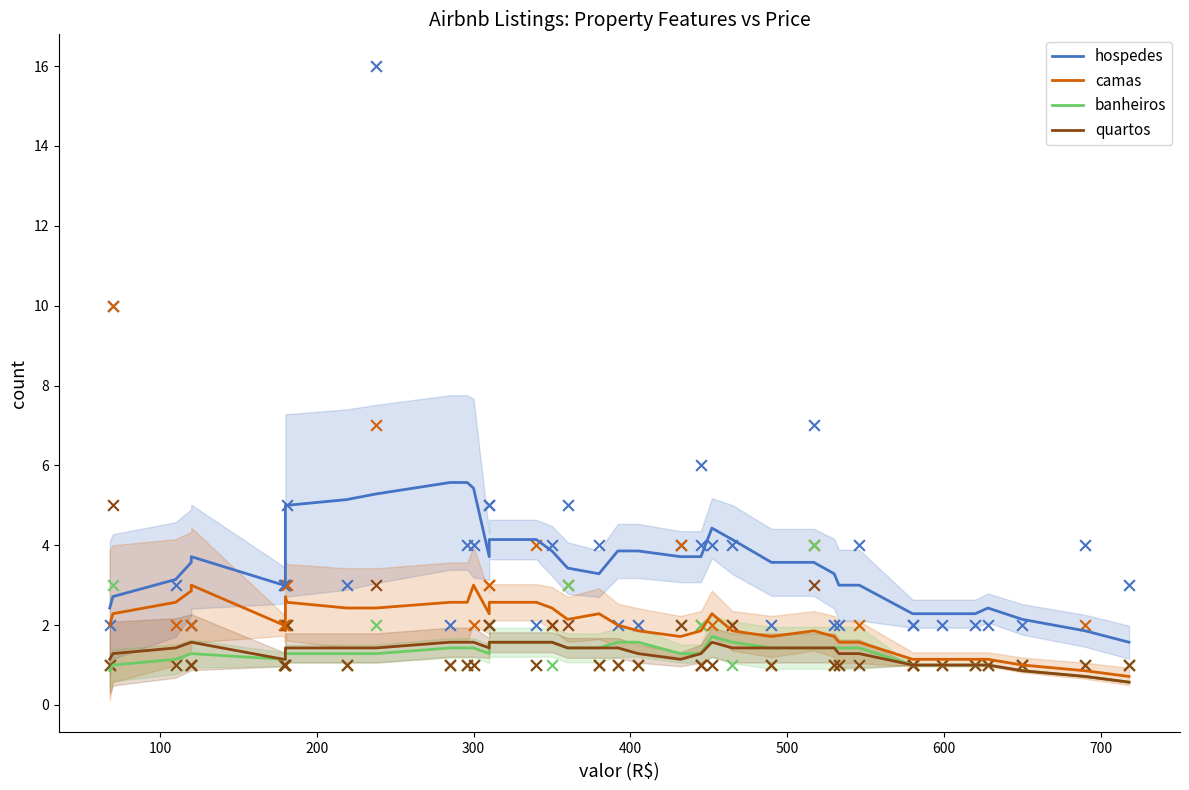

Which series reaches the maximum Y coordinate?

hospedes